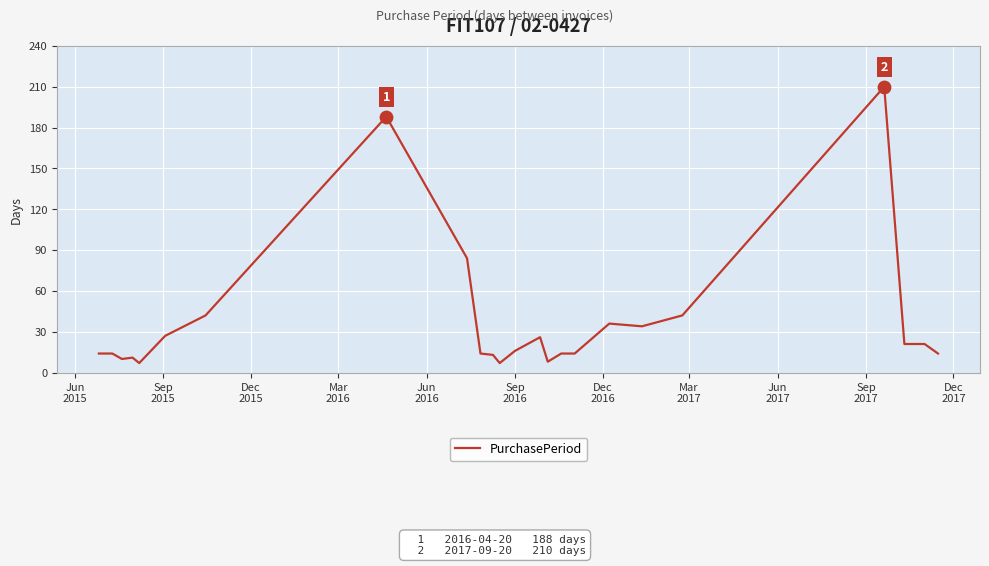

What is the smallest value displayed?

7